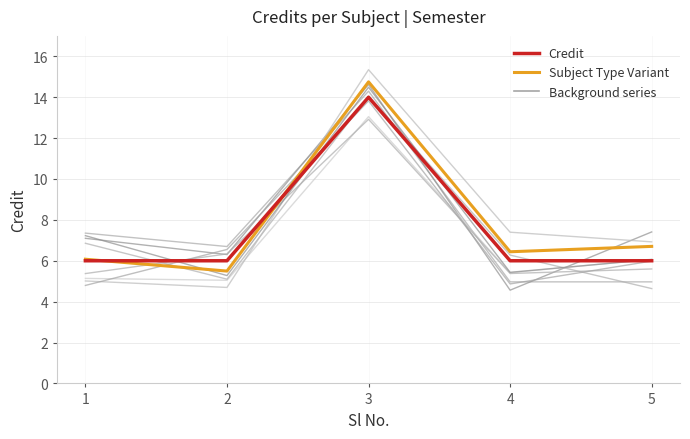

Which series ends up on top after the final intersection of Subject Type Variant and Credit?

Subject Type Variant